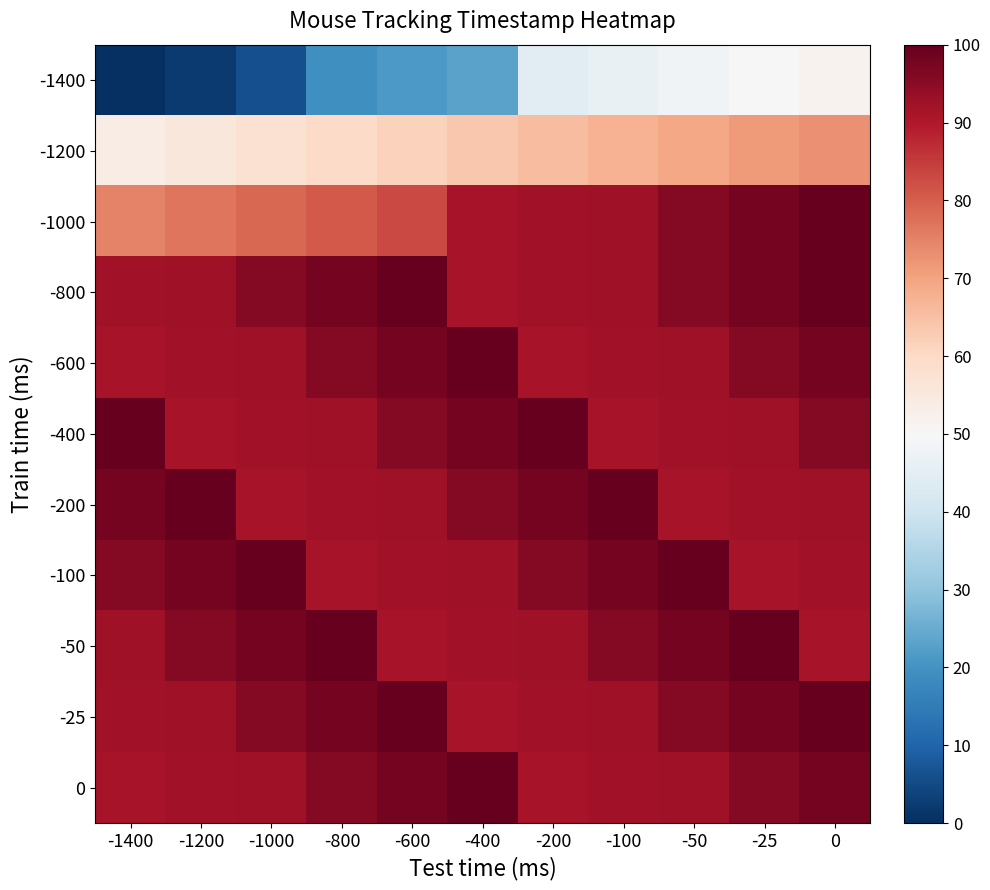

Which series has the largest range (max minus min)?

-1400